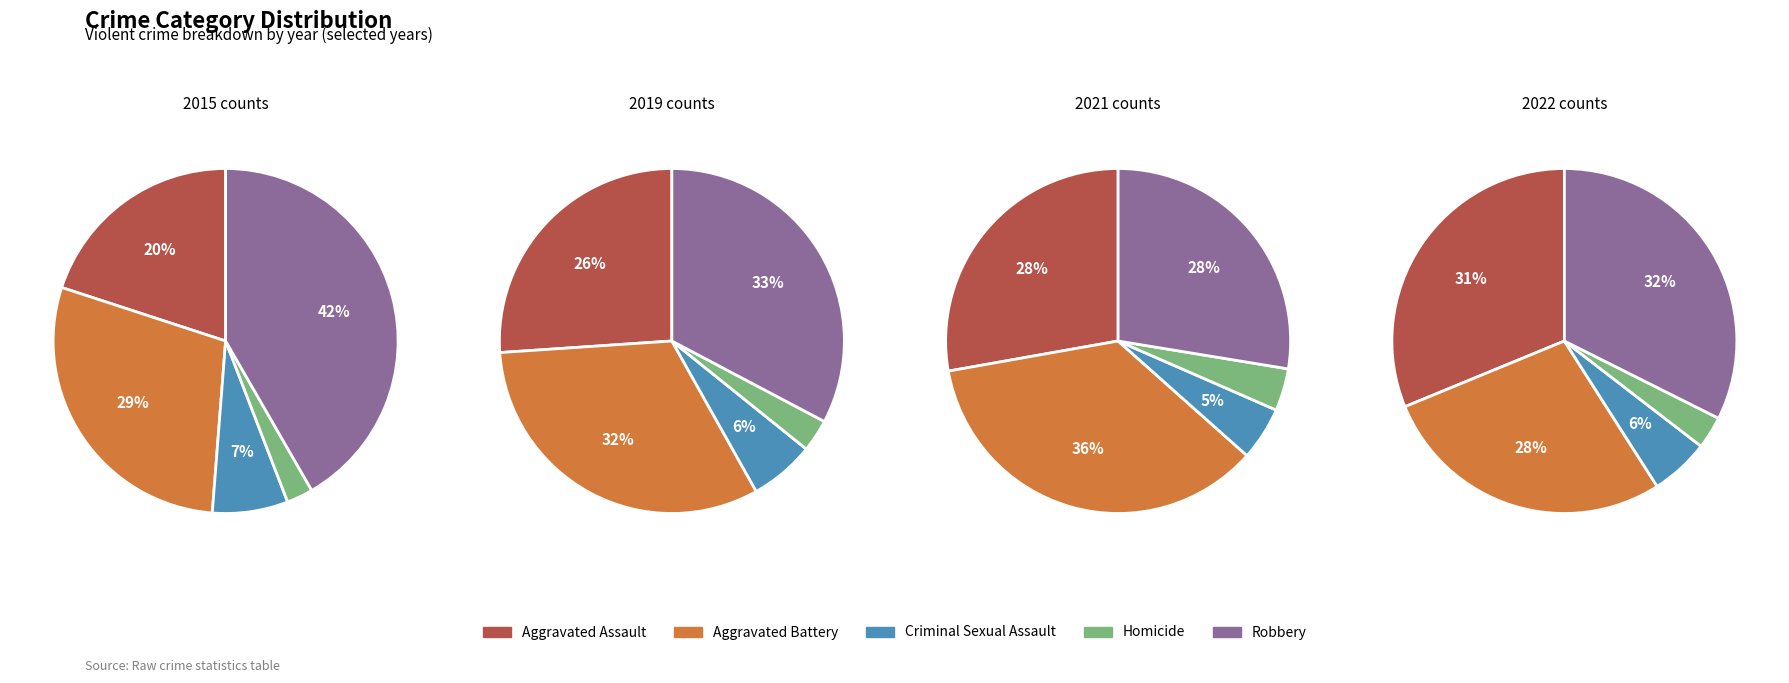

What is the largest slice in the pie chart?

Robbery